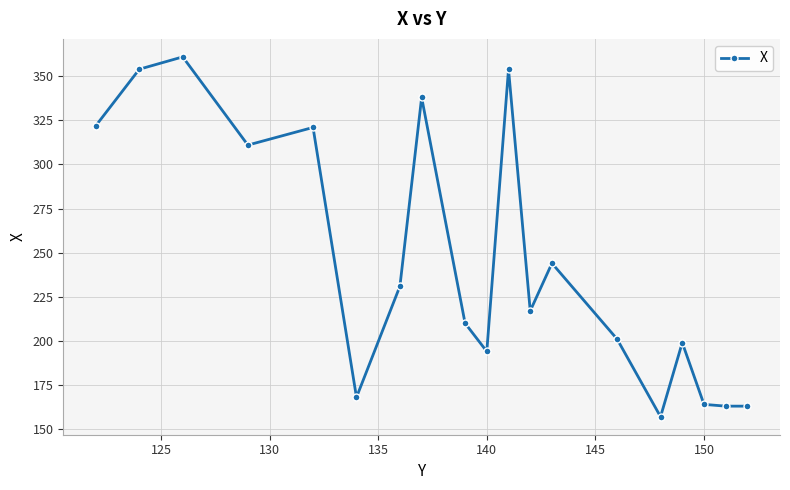

What is the difference between the maximum and minimum values?

204